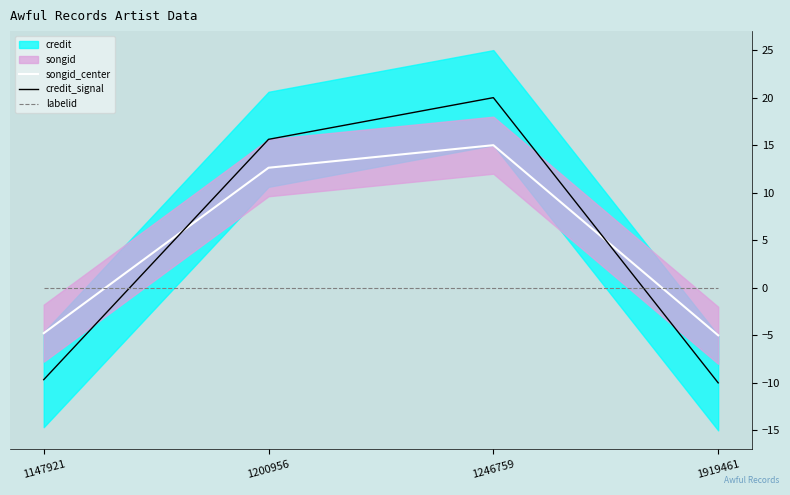

How many intersections are there between labelid and songid_center?

2